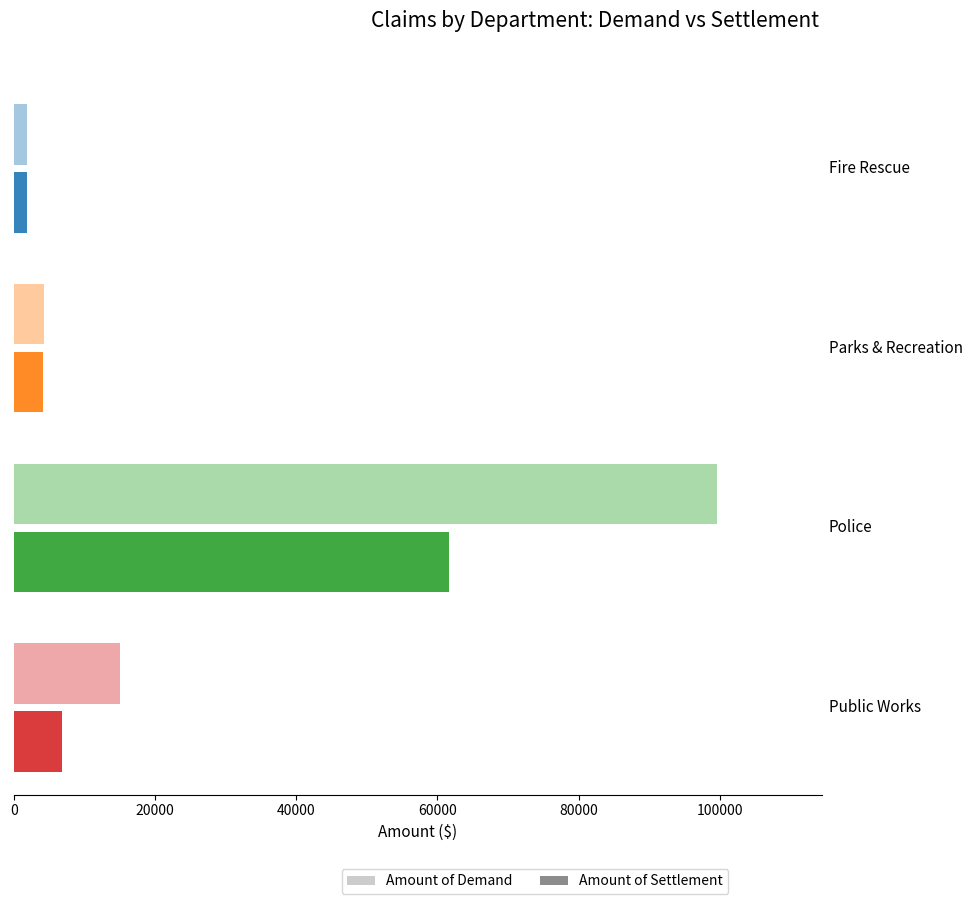

What is the difference between the second highest and minimum values in the Amount of Demand series?

13100.4